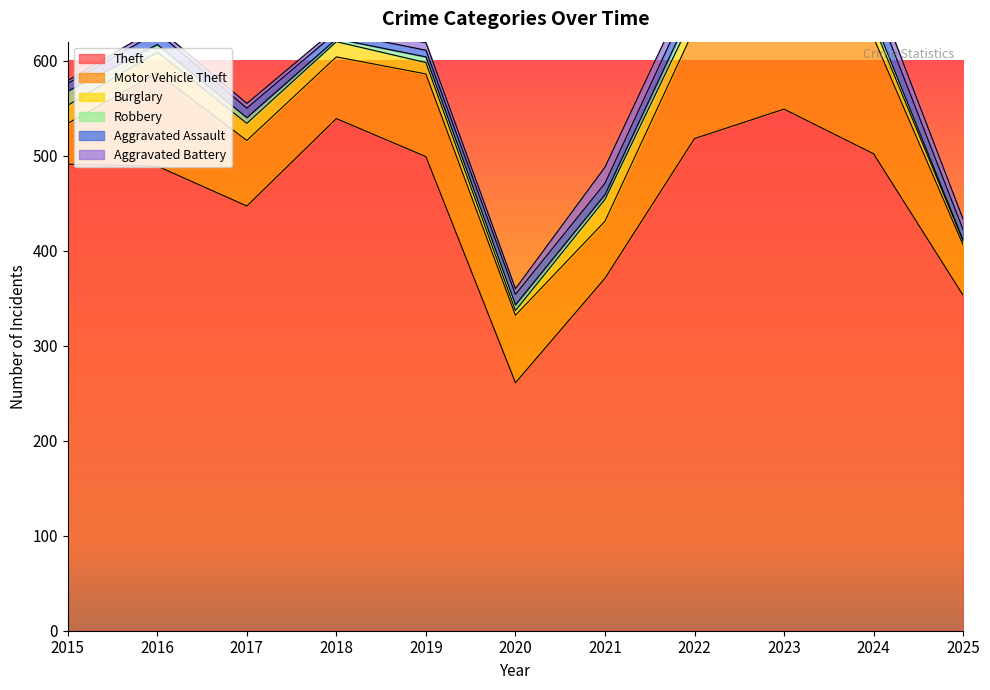

How many values in the Aggravated Assault series exceed 11?

5